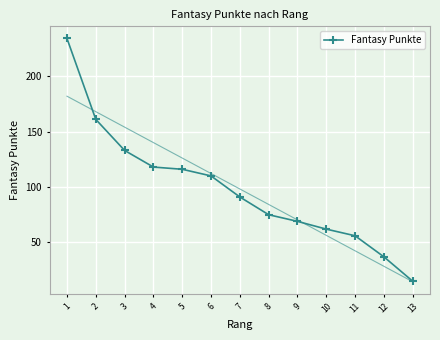

The chart shows a value of 38 at 8. True or false?

False